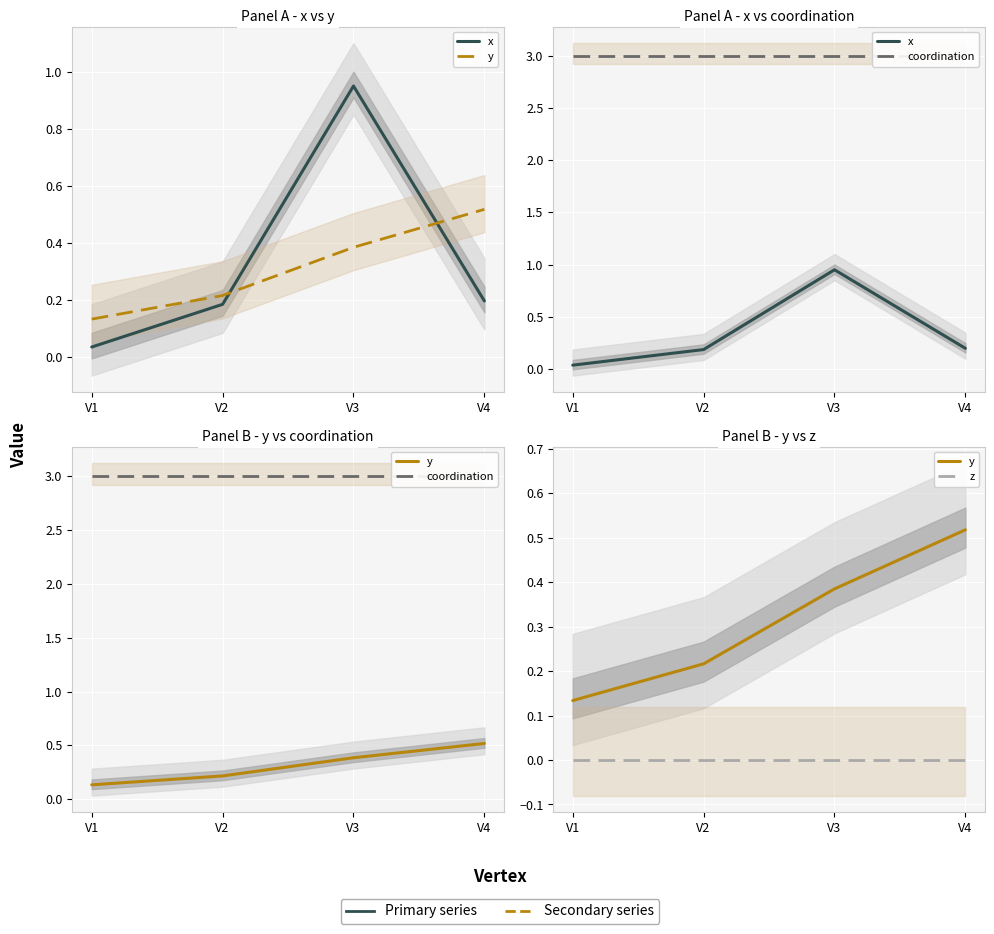

True or false: coordination and y intersect in this chart.

False